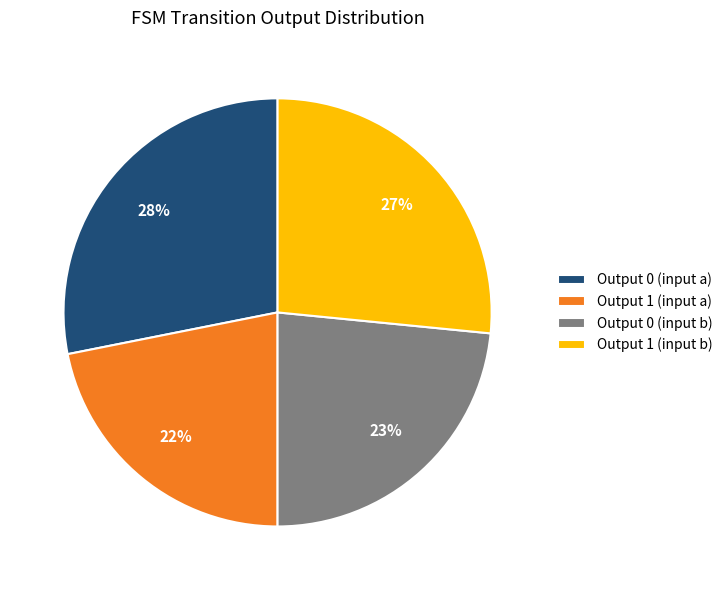

Is it true that Output 1 (input a) is 31% of the pie?

False